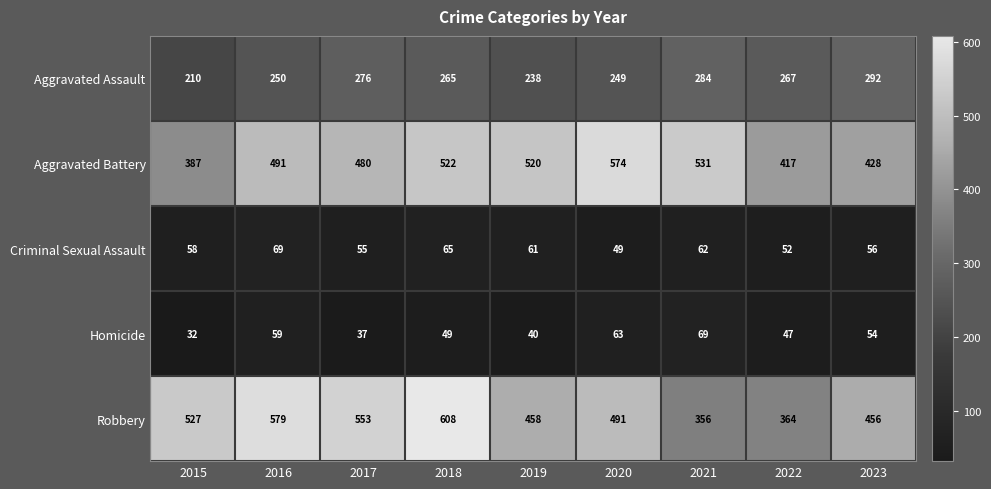

What is the greatest value displayed?

608